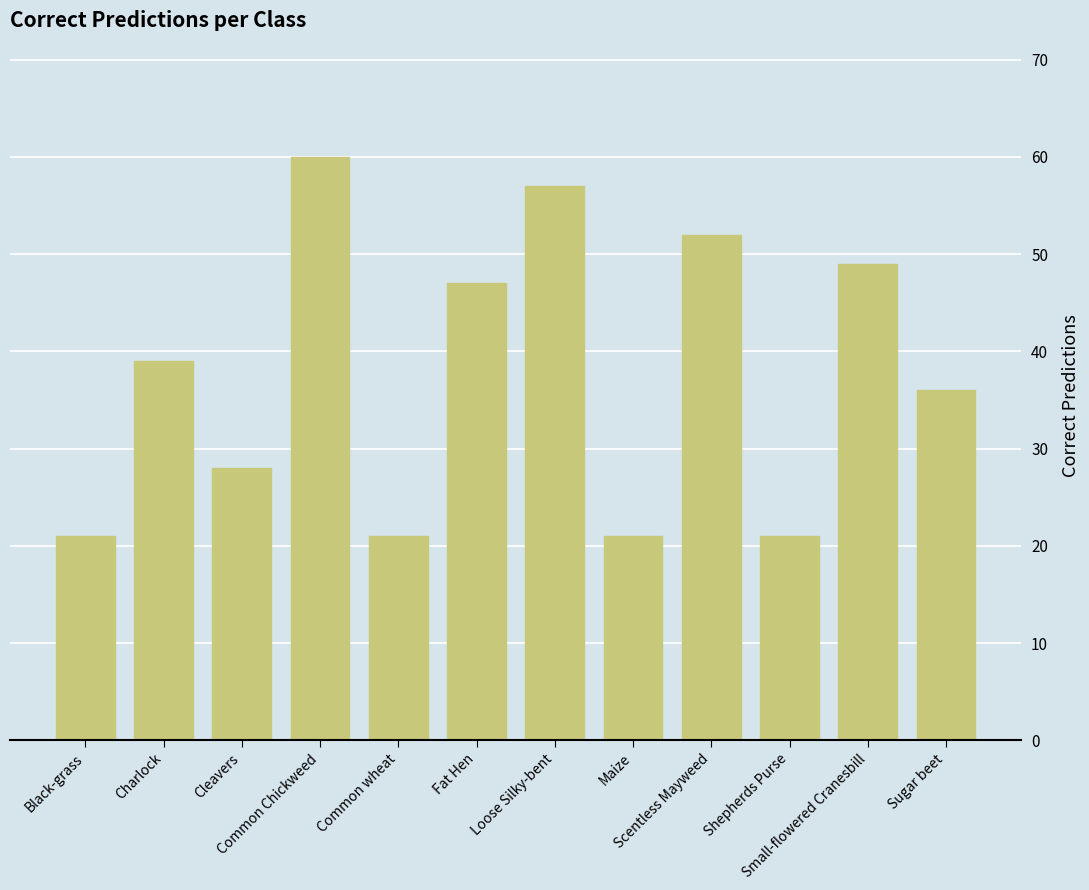

What is the difference between the maximum and minimum values?

39